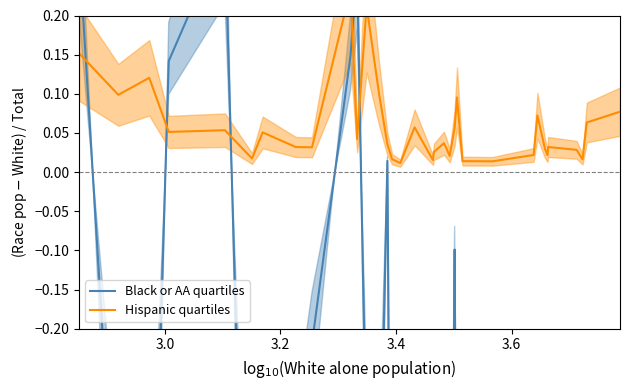

What is the difference between the second highest and second lowest values in the Hispanic quartiles series?

0.2